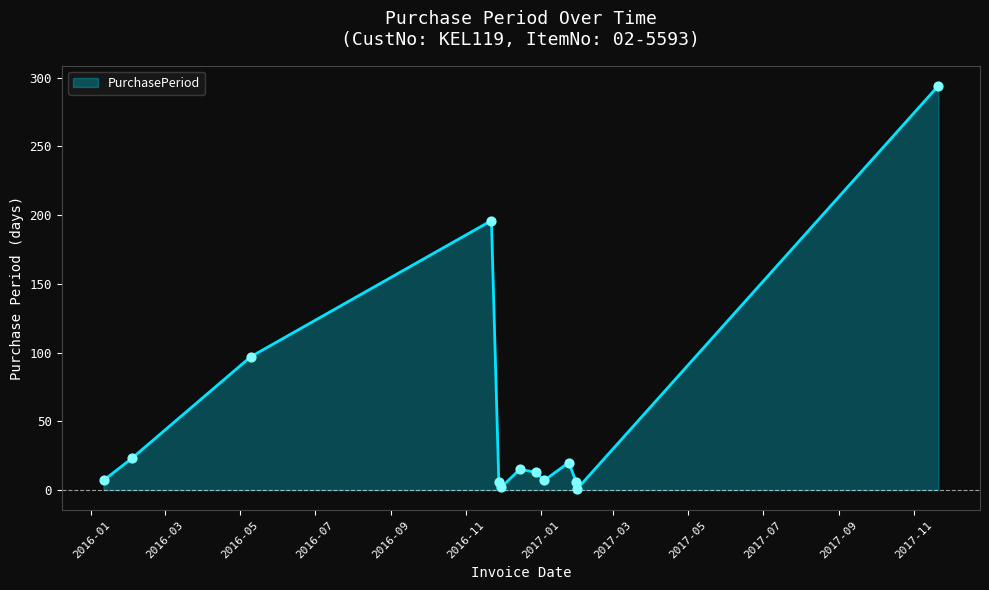

What is the difference between the maximum and minimum values?

293